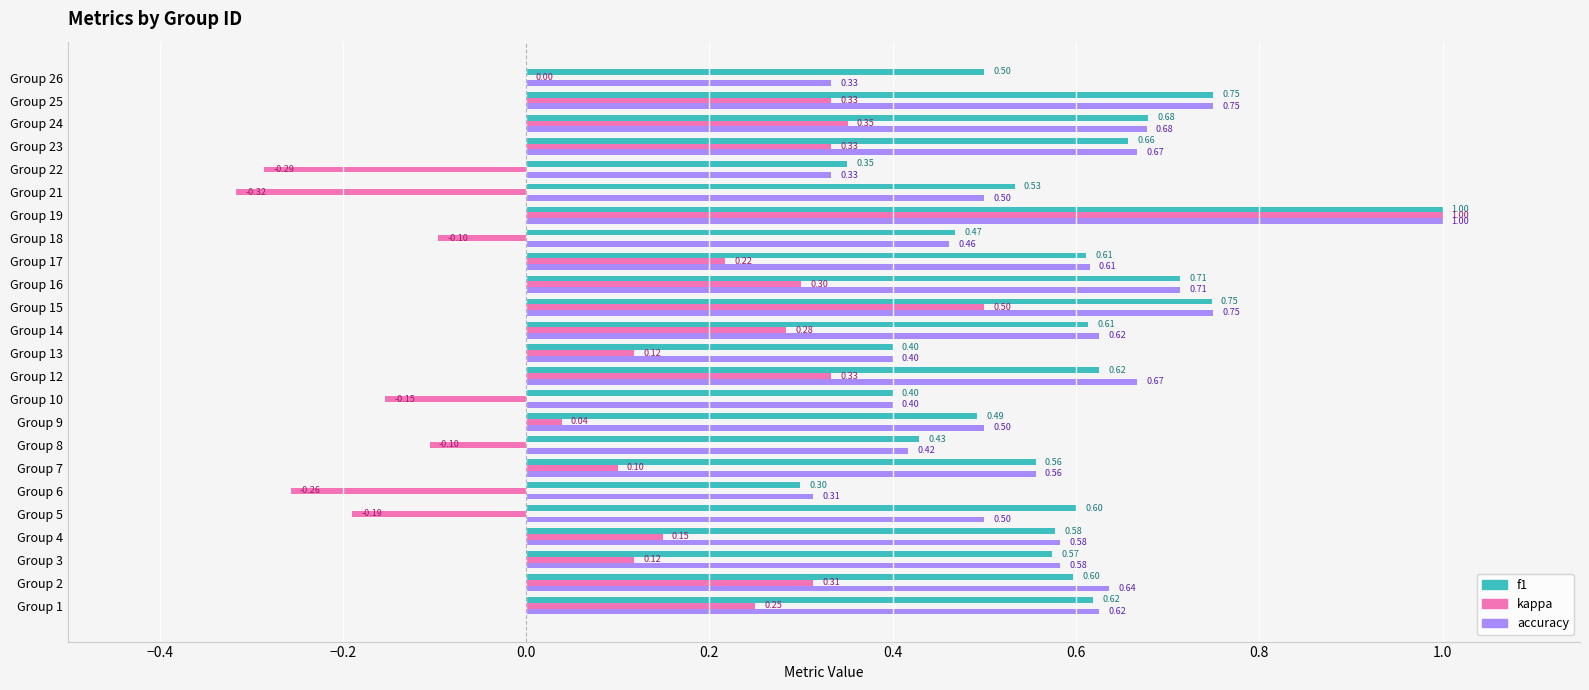

Between Group 3 and Group 16, which series saw the biggest shift?

kappa